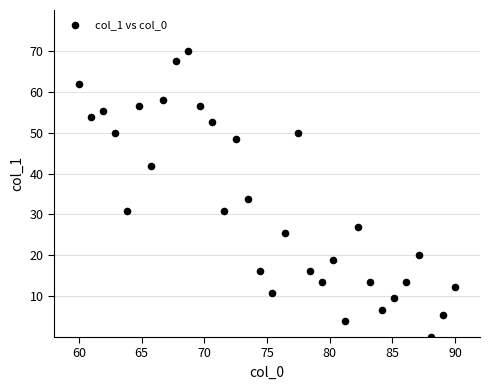

What Y value in the scatter plot is closest to 35?

33.7